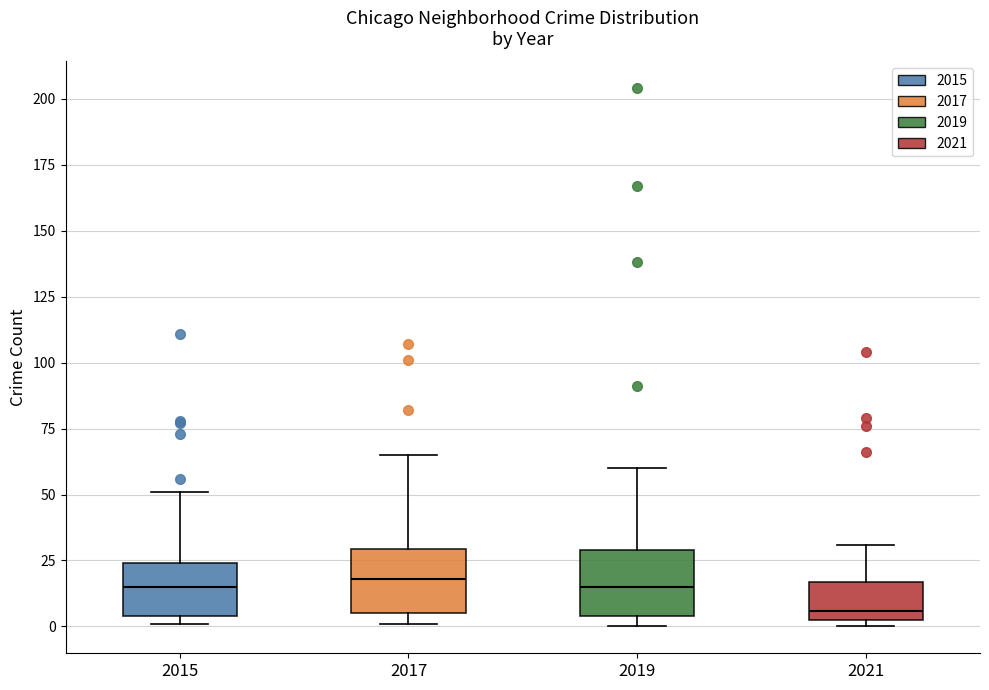

Where is the upper edge of the box at x = 2015 on the y-axis? The values are not printed on the chart, so give them approximately, as read against the axis.

25